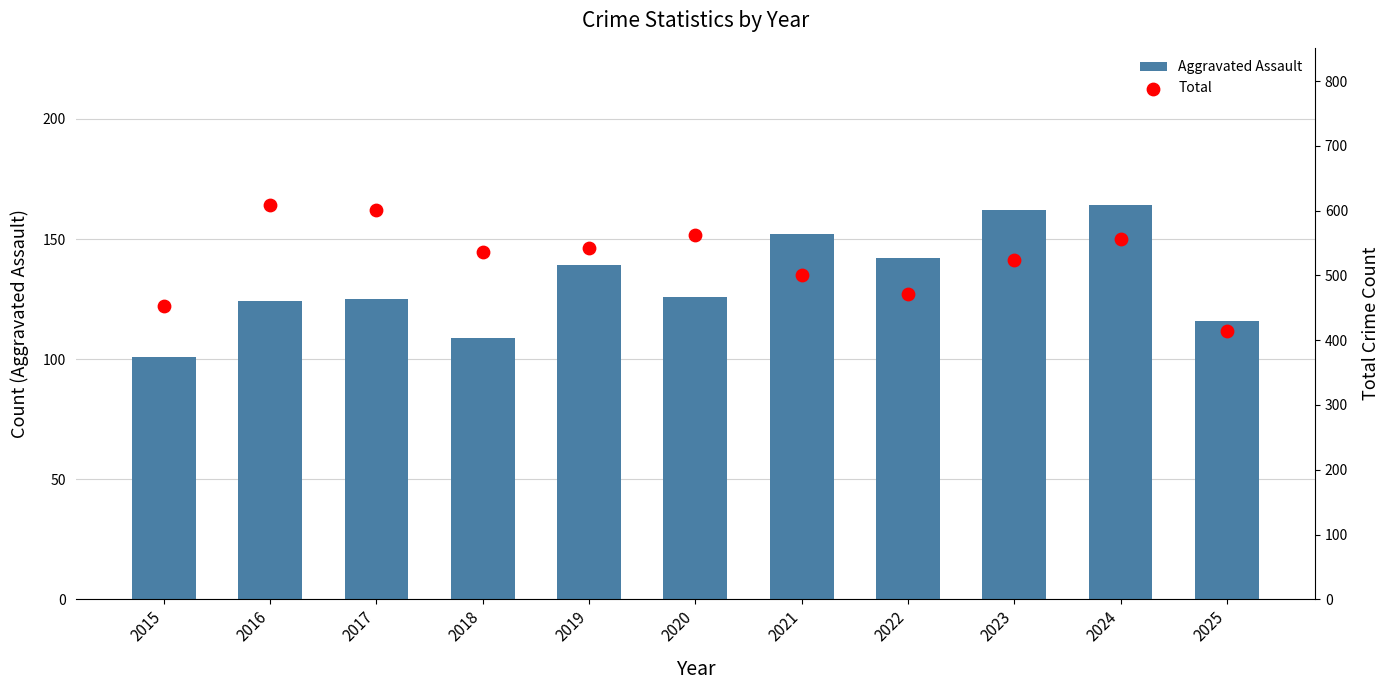

Which series has the largest total across all categories?

Total